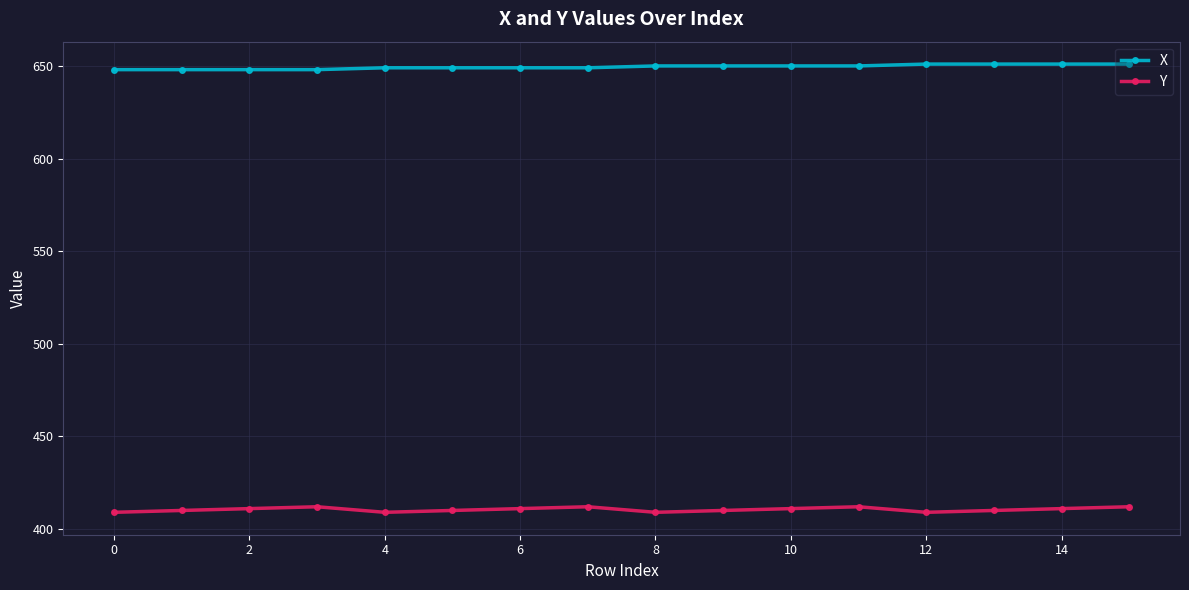

Which series has the largest total across all categories?

X